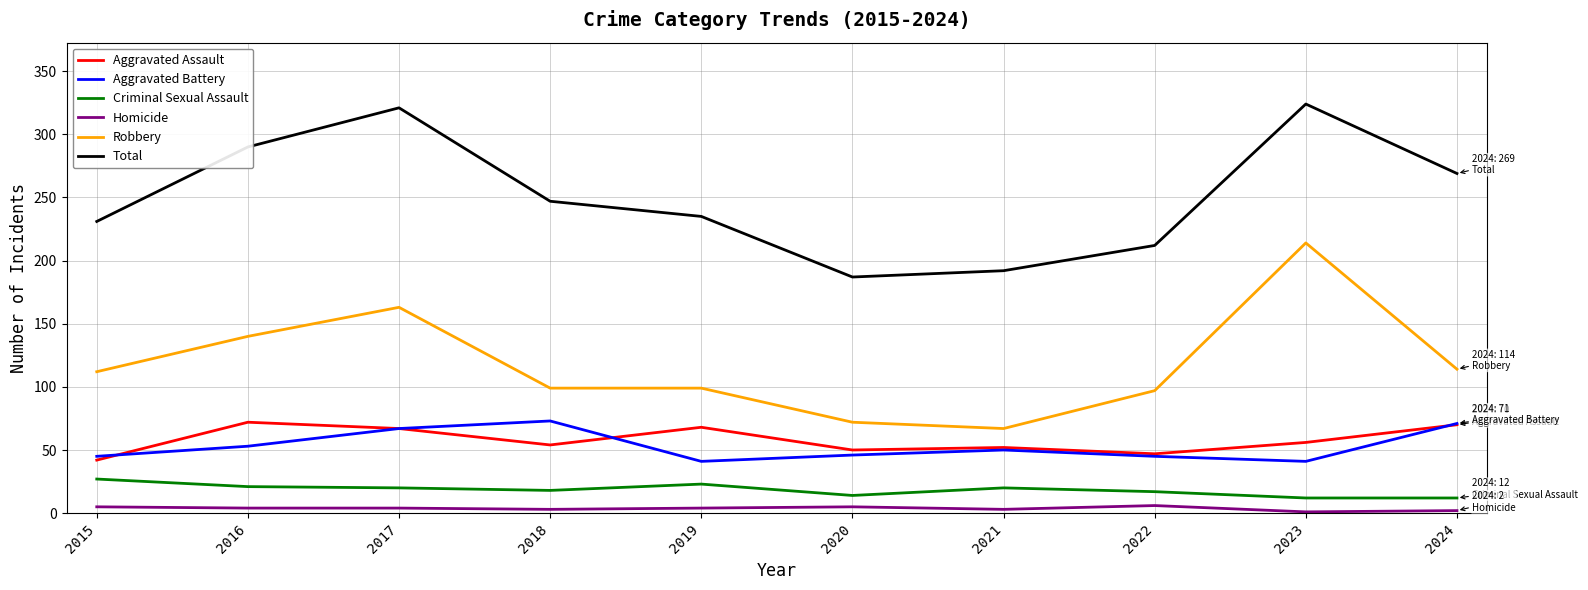

Is it true that Aggravated Battery equals 41 at 2023?

True